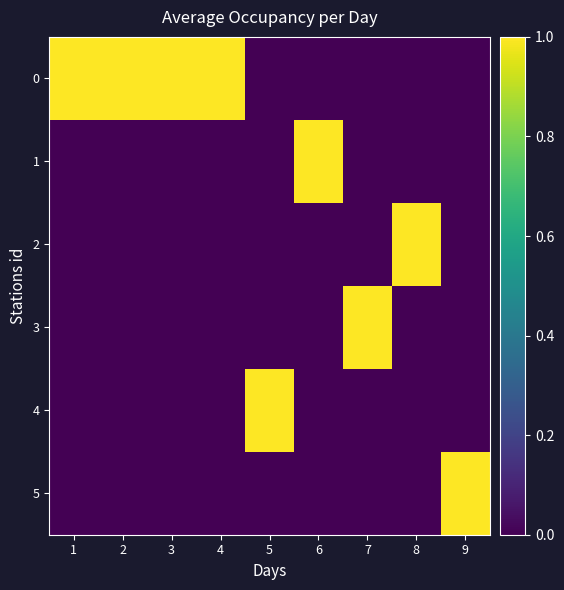

What is the difference between the highest and lowest values at 6?

1